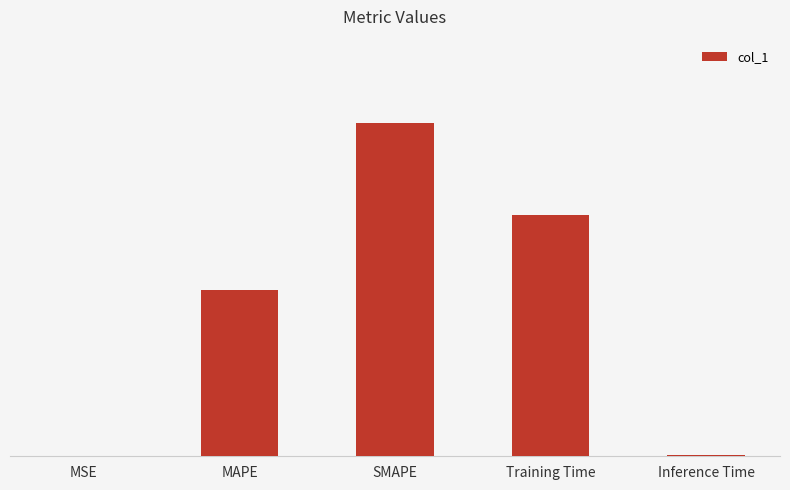

List the labels in order of value, smallest first.

MSE, Inference Time, MAPE, Training Time, SMAPE